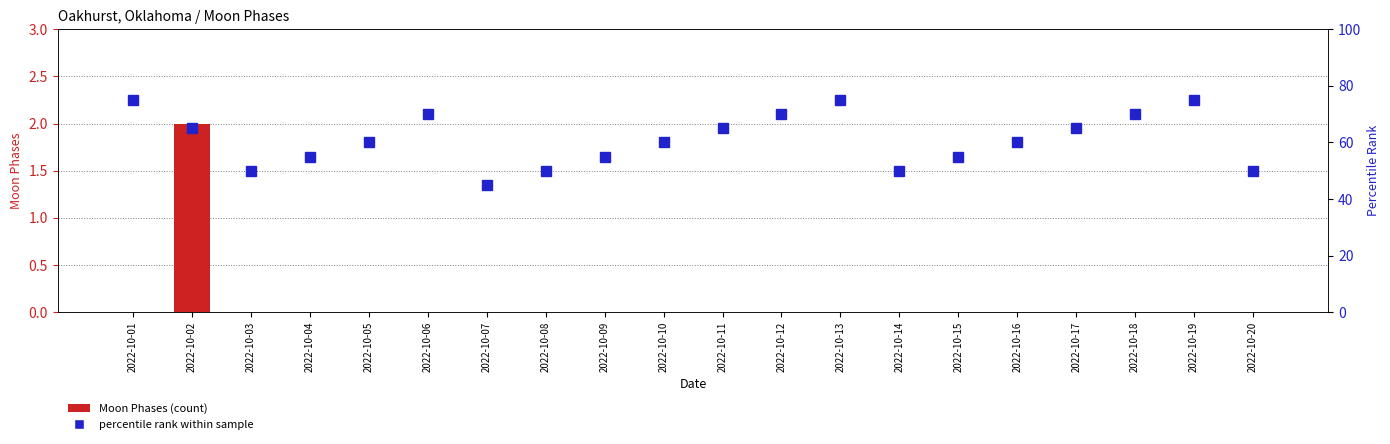

Which series has the widest spread of values?

percentile rank within sample